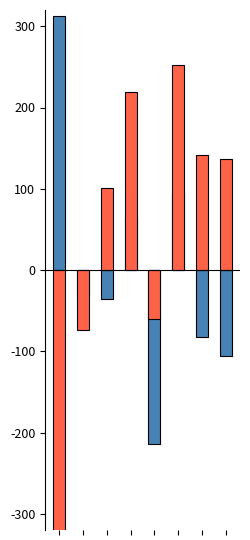

How many groups of bars are there?

8